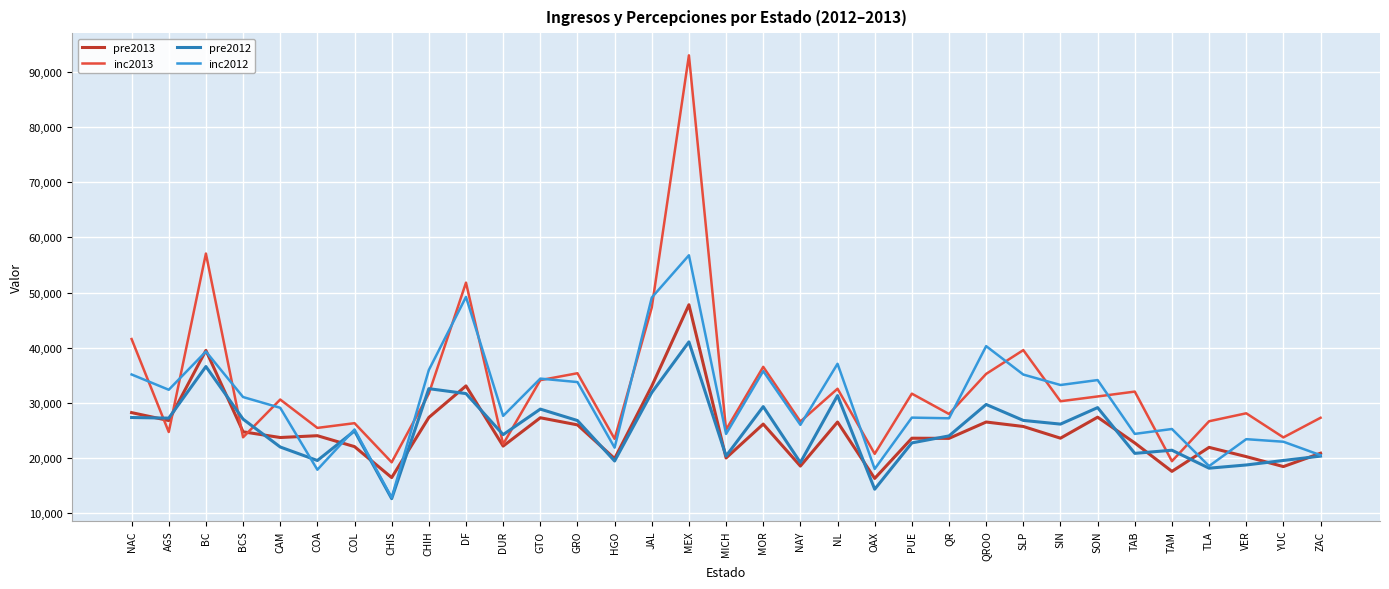

At how many categories does at least one series exceed 73191?

1